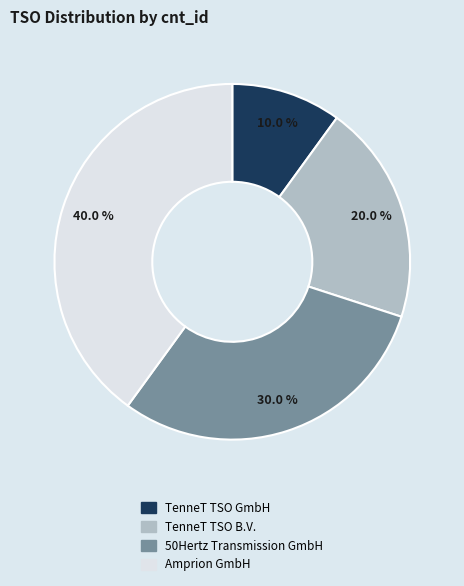

To the nearest percent, what percentage of the pie is 50Hertz Transmission GmbH?

30%